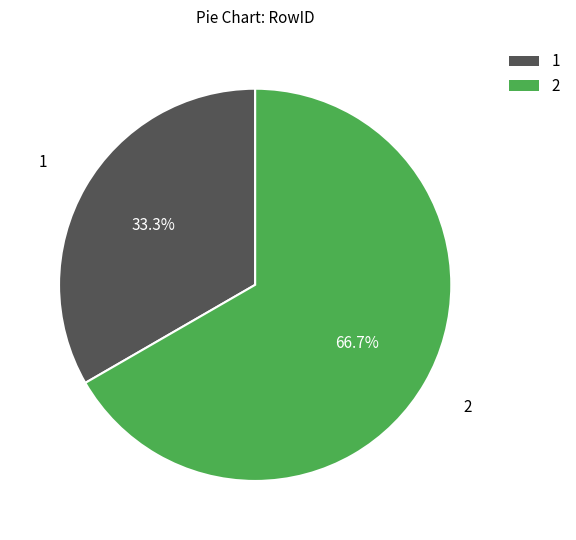

To the nearest percent, what portion does 2 represent?

67%